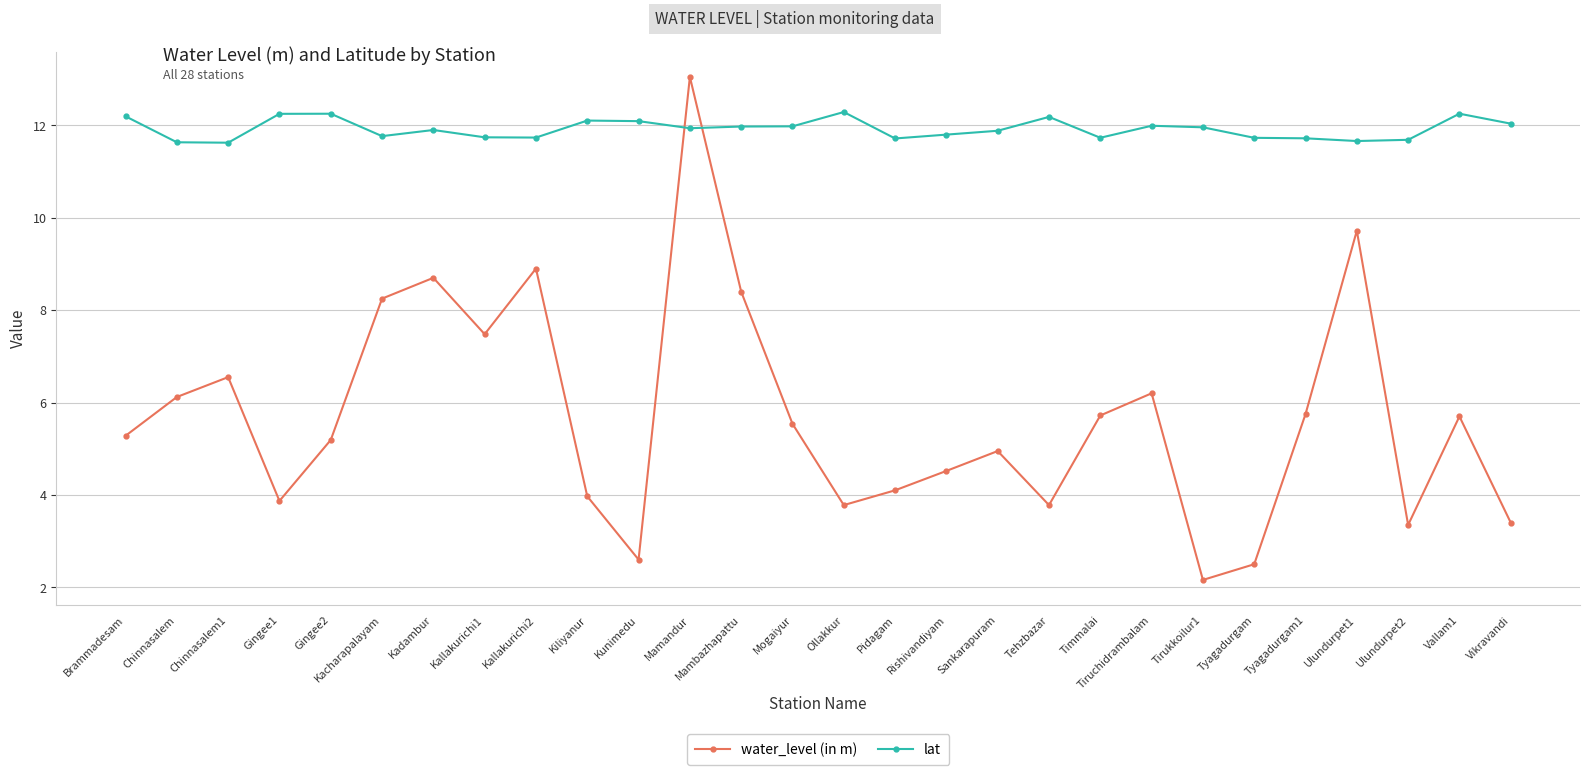

What is the sum of the lat values at Kadambur and Tyagadurgam?

23.6